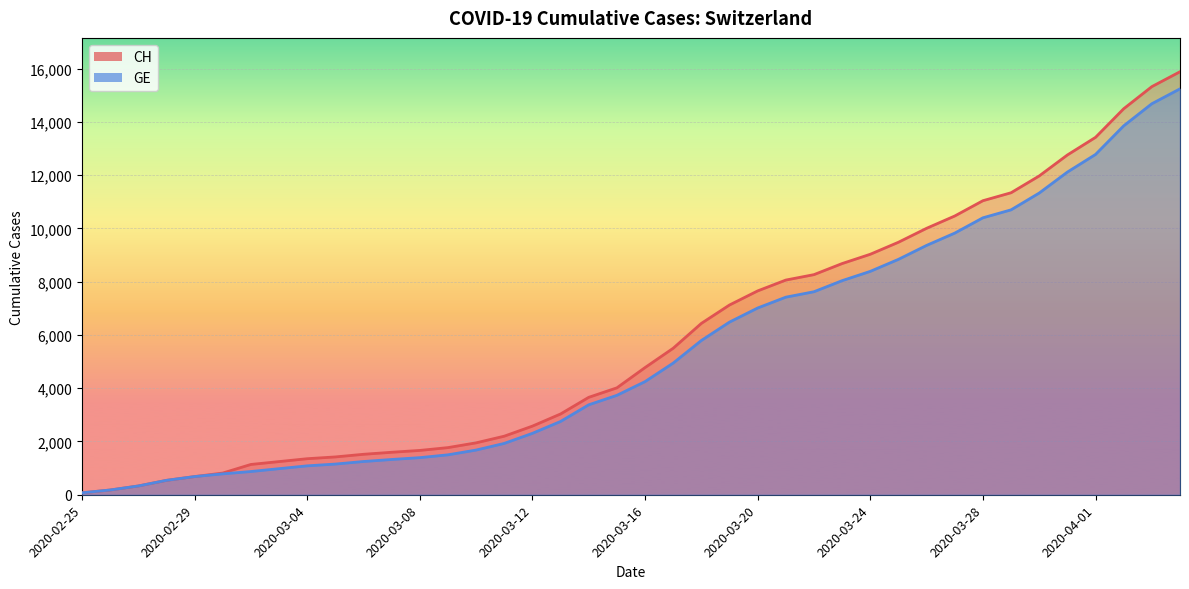

Which has a higher value, 2020-03-16 or 2020-03-09?

2020-03-16